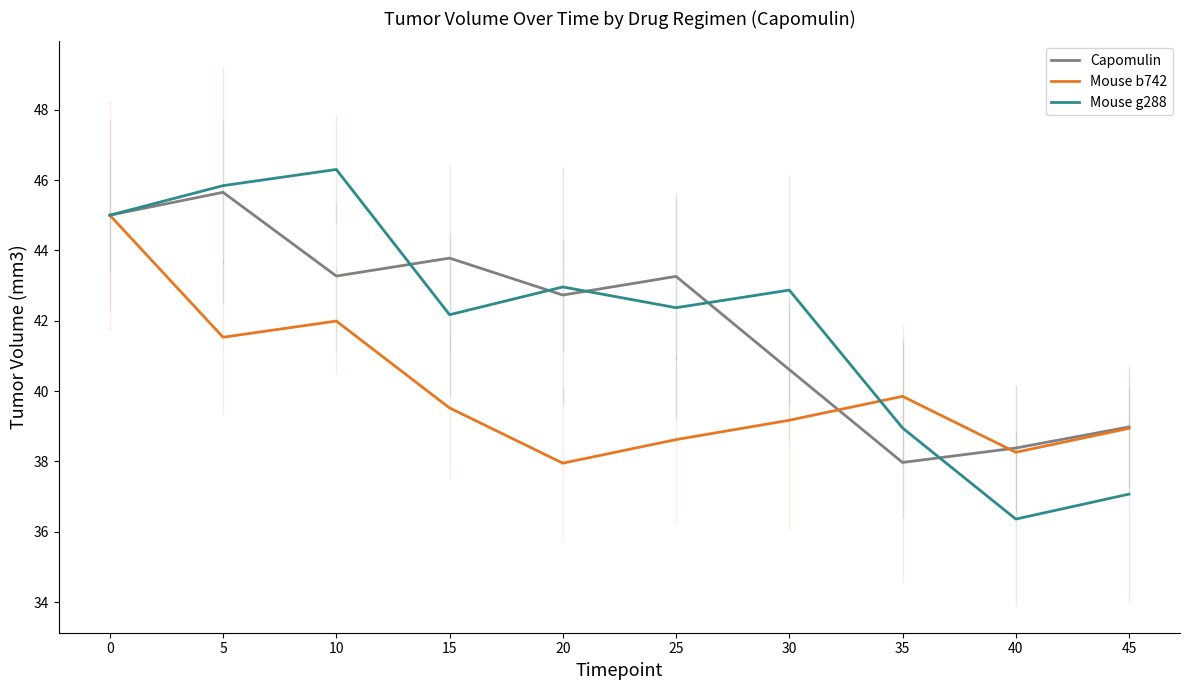

What is the difference between the second highest and minimum values in the Mouse g288 series?

9.5